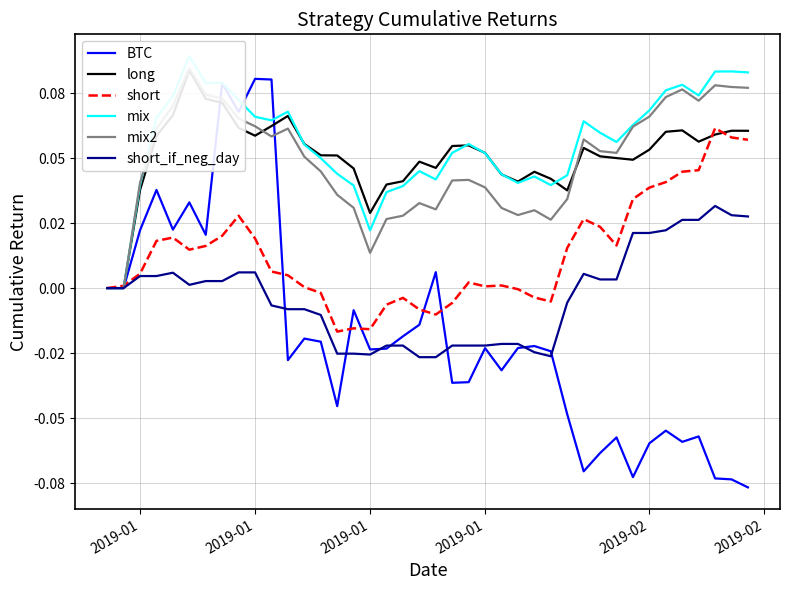

Is the value of long at 14 greater than the value of short at 13?

Yes